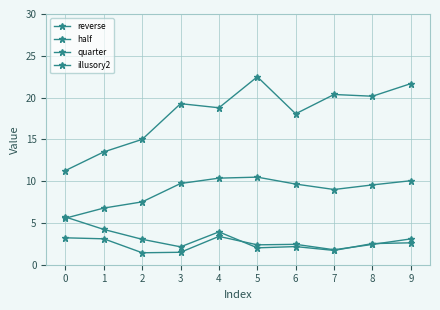

Reading right to left, what are all the values shown in this chart?

reverse: 3.1	2.4	1.8	2.4	2.4	3.4	1.5	1.4	3.1	3.2
half: 21.7	20.2	20.4	18.1	22.5	18.8	19.3	15.0	13.5	11.3
quarter: 10.1	9.6	9.0	9.7	10.5	10.4	9.7	7.5	6.8	5.6
illusory2: 2.6	2.5	1.7	2.2	2.0	3.9	2.1	3.0	4.2	5.7